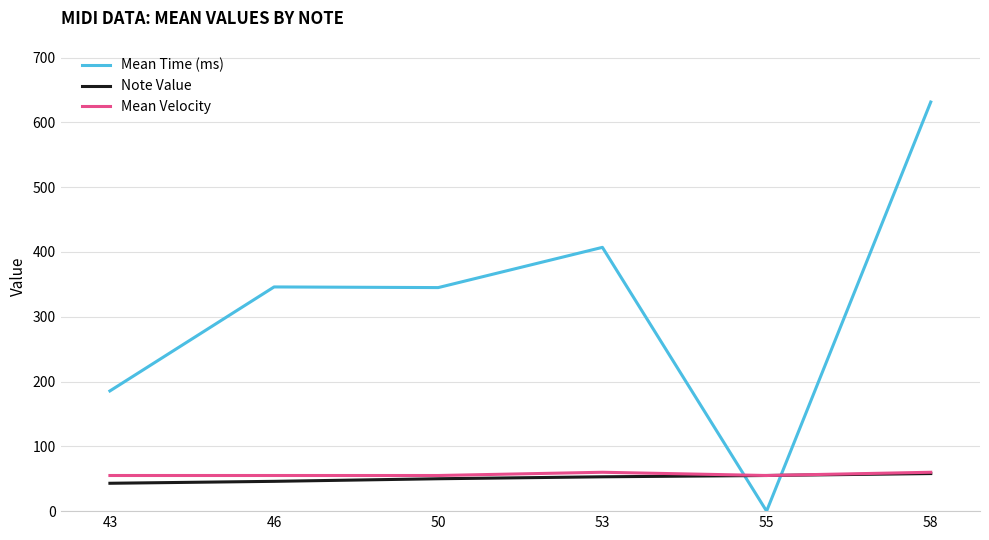

Count the Note Value values in the range 46 to 55.

4